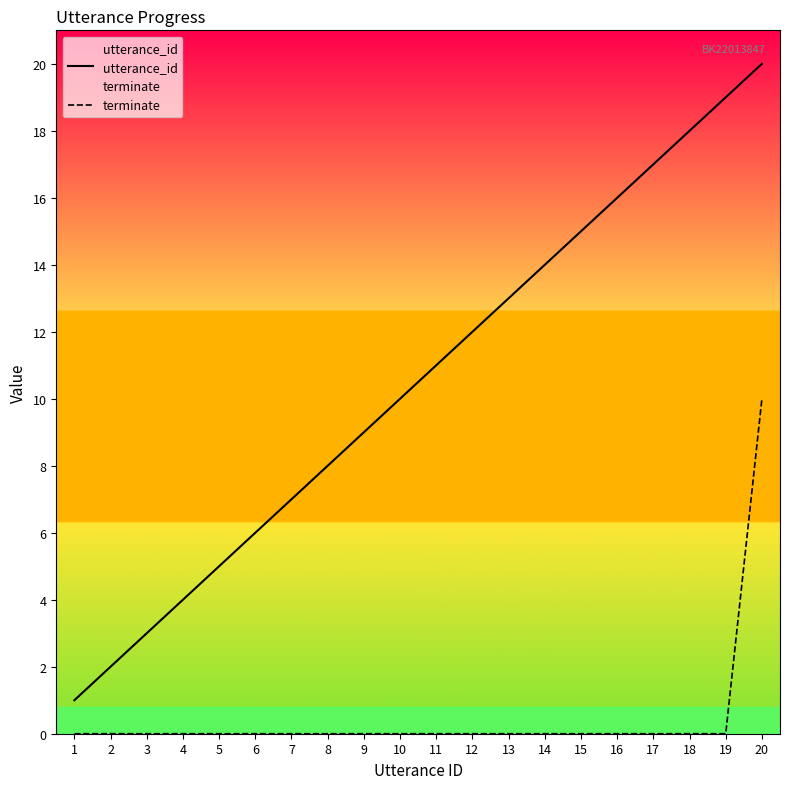

Rank the series at 9 from highest to lowest value.

utterance_id, terminate